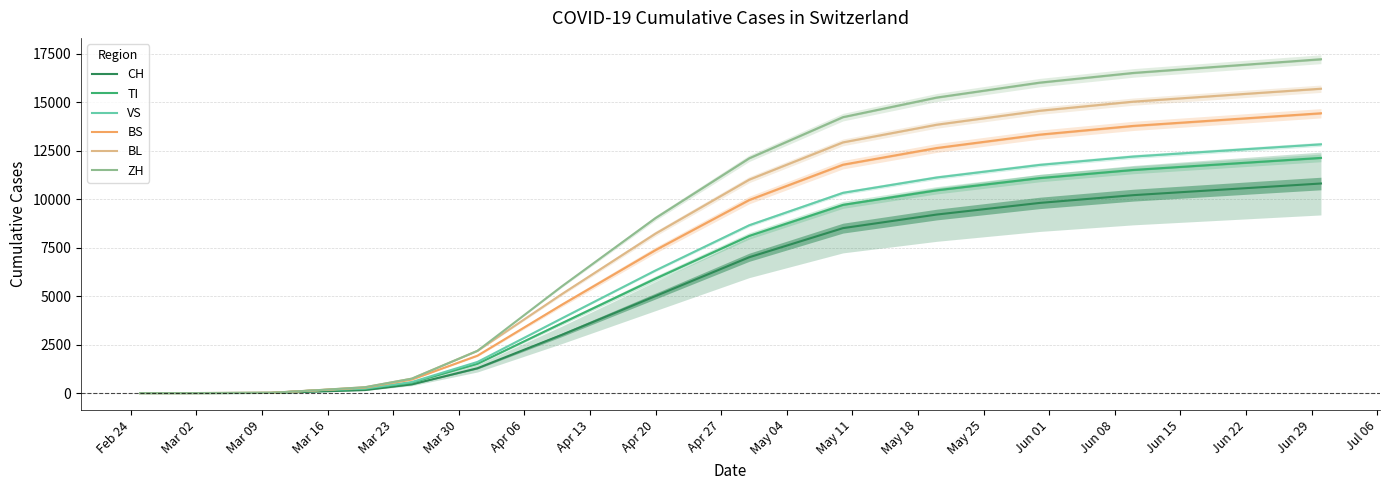

What is the maximum value for BL?

15685